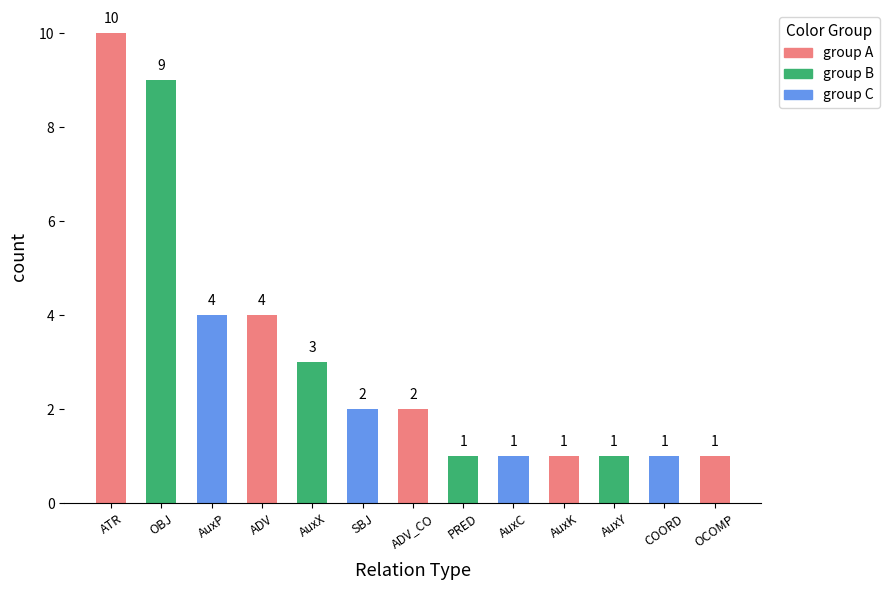

What is the value of the 1st bar from the left?

10